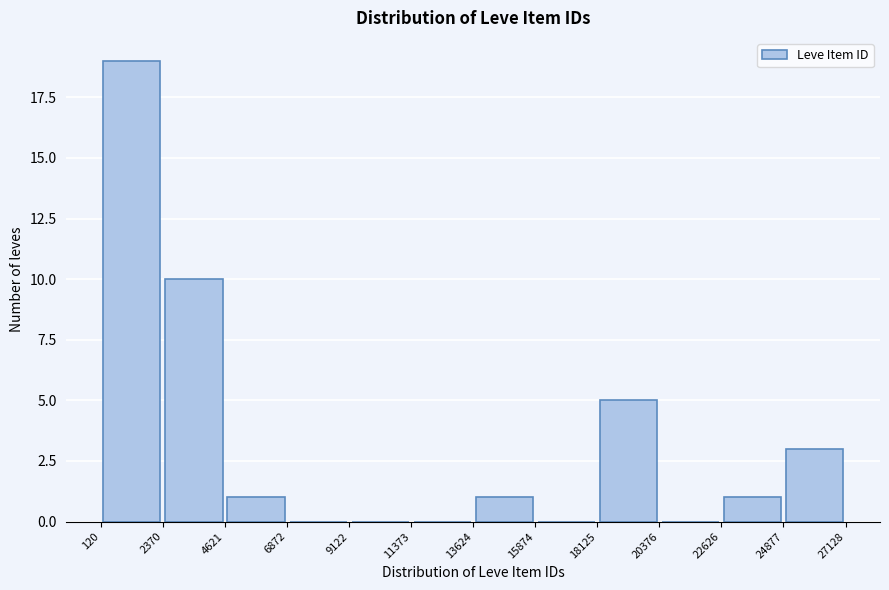

Reading left to right, list every bar in this chart as the range it spans on the x-axis followed by its height. The values are not printed on the chart, so give them approximately, as read against the axis.

120 to 2370: 19
2370 to 4621: 10
4621 to 6872: 1
6872 to 9122: 0
9122 to 11373: 0
11373 to 13624: 0
13624 to 15874: 1
15874 to 18125: 0
18125 to 20376: 5
20376 to 22626: 0
22626 to 24877: 1
24877 to 27128: 3